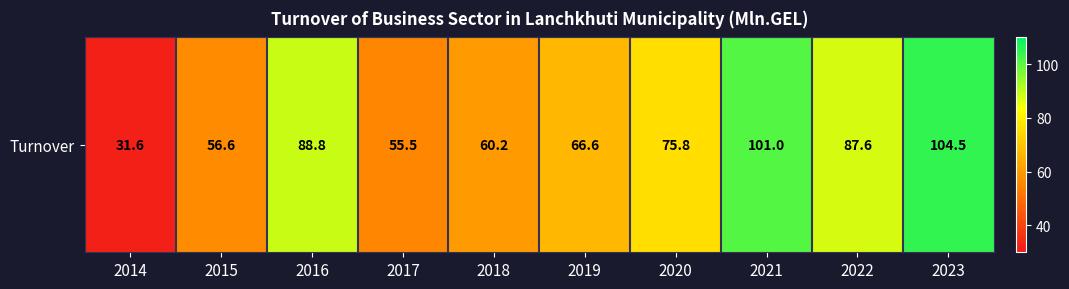

What is the average value?

72.8